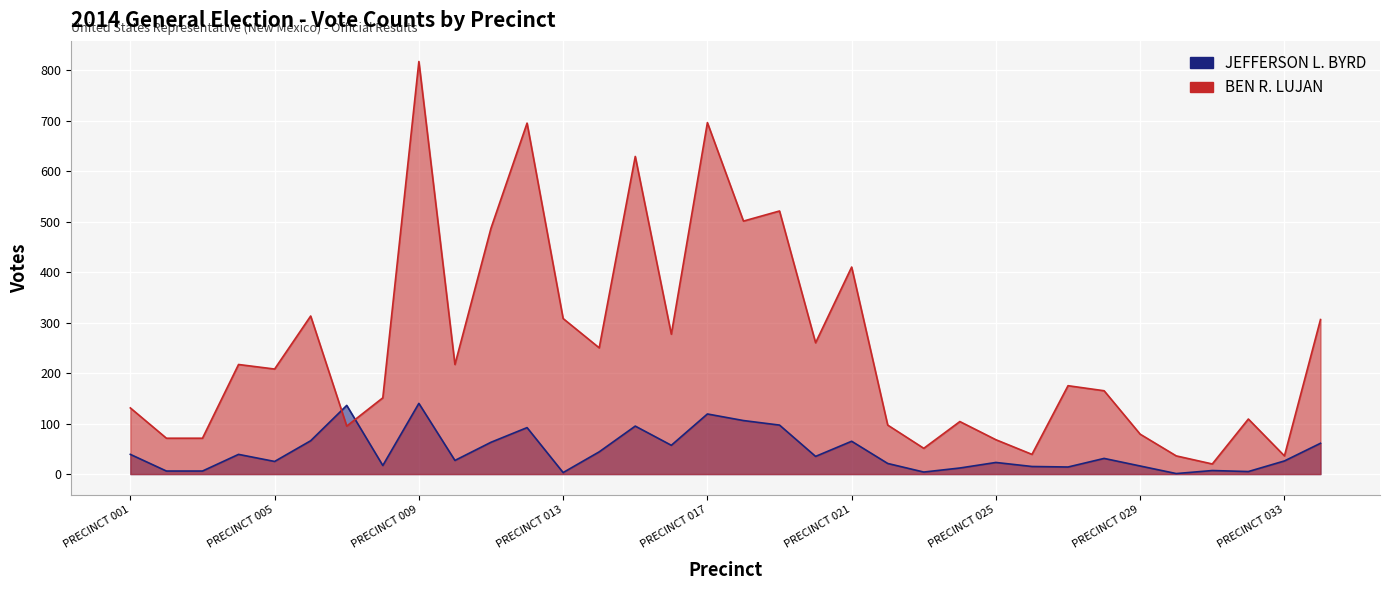

Rank the series by their maximum value, from highest to lowest.

BEN R. LUJAN, JEFFERSON L. BYRD